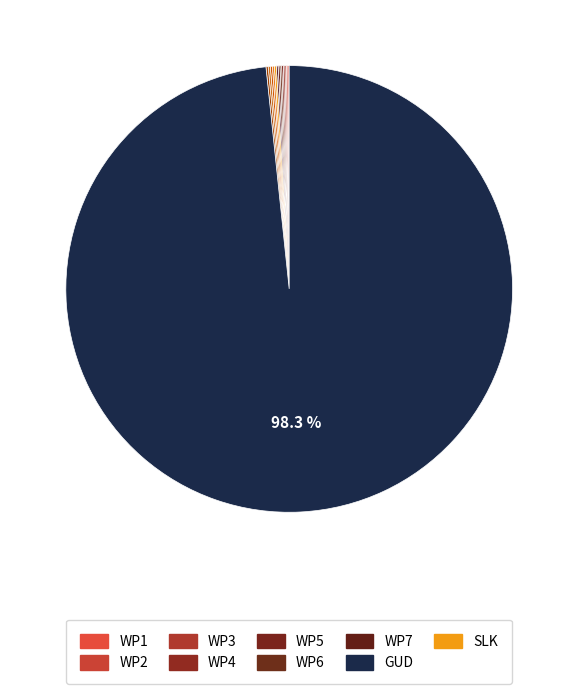

Count the number of slices in the pie.

14